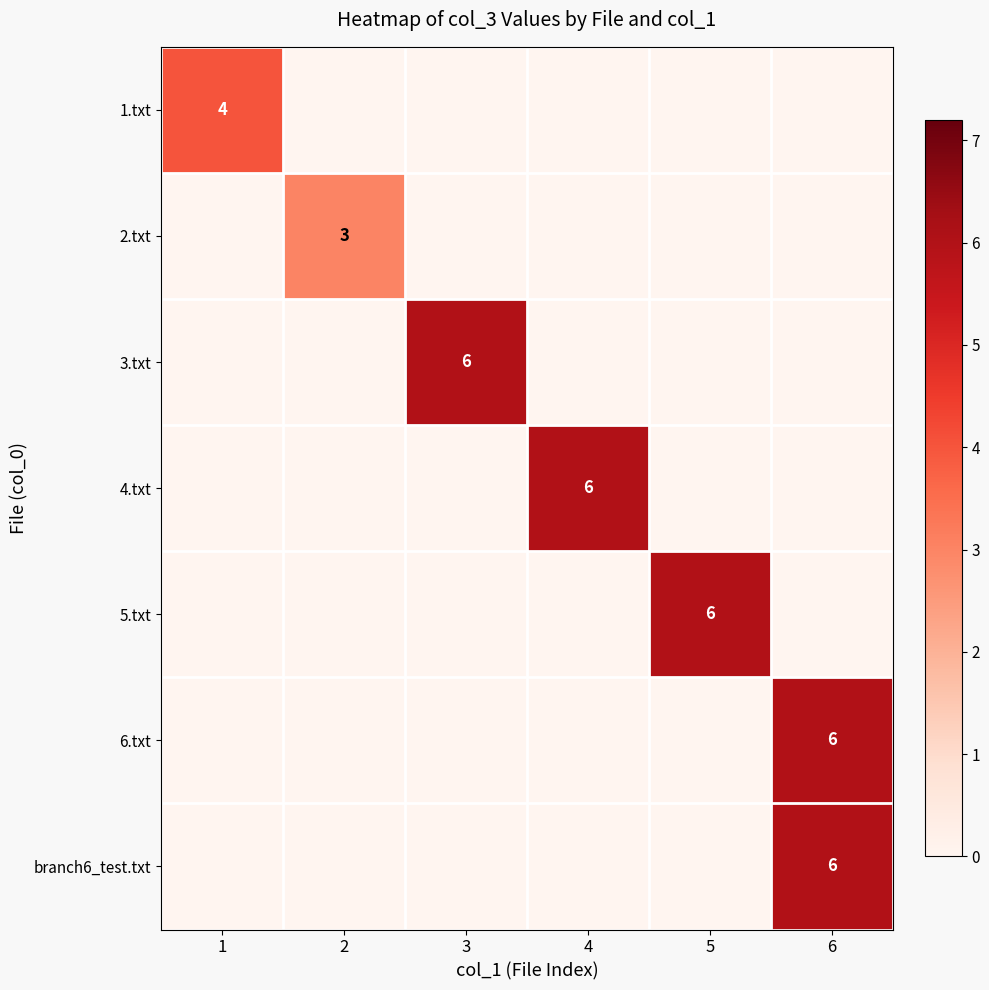

Is it true that 1.txt equals 1 at 1?

False